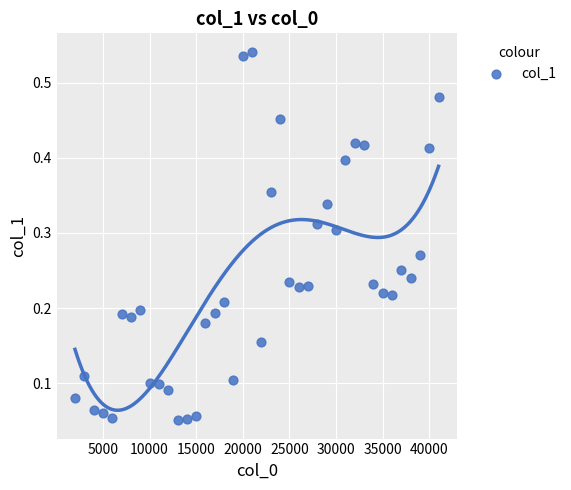

What is the range of X values (max minus min)?

39000.0